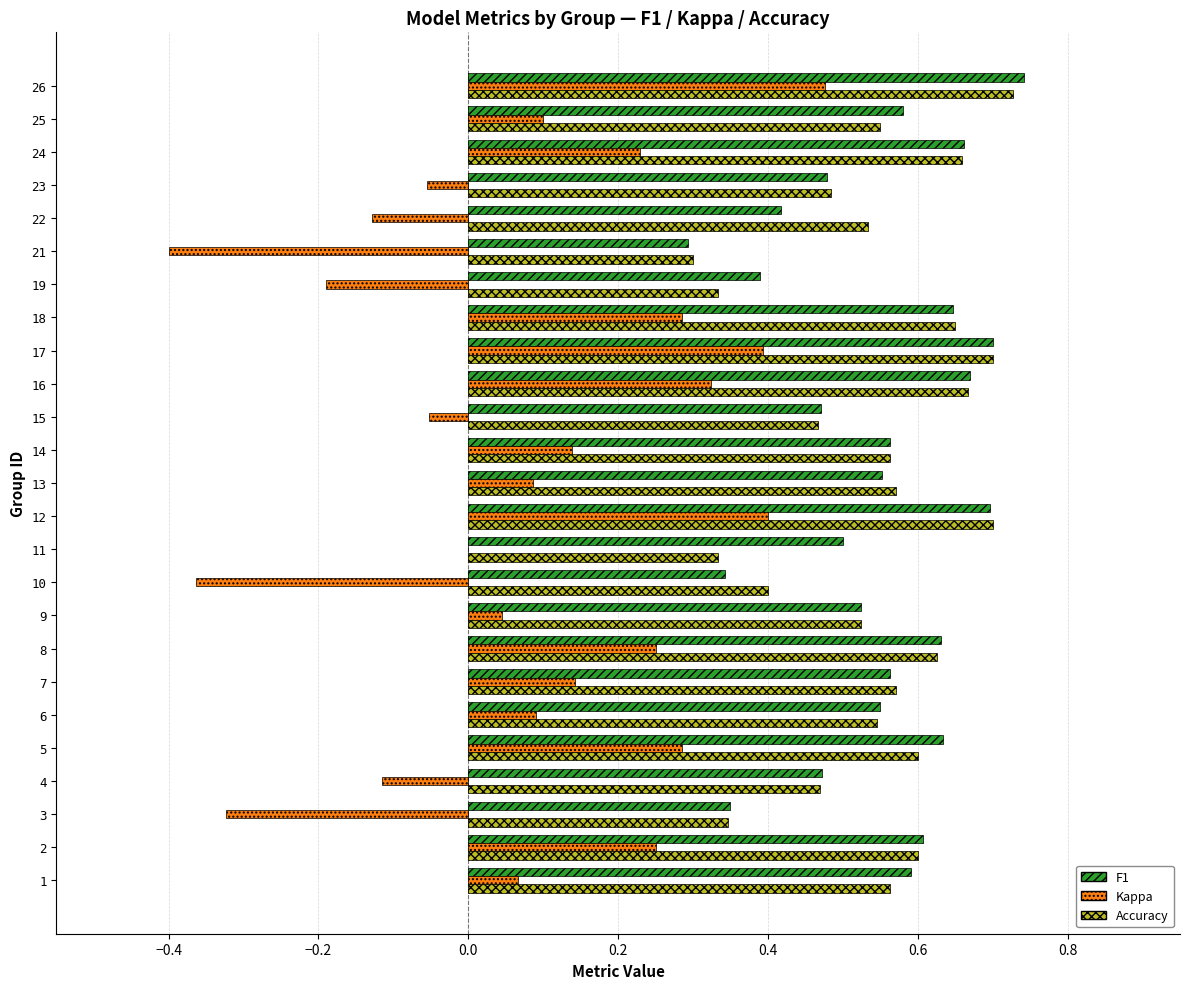

What is the total value across all series at 17?

1.8